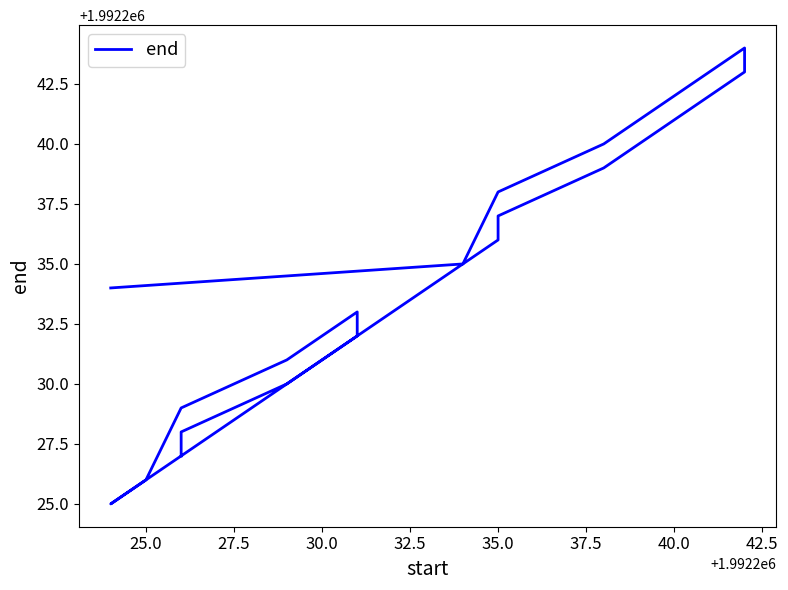

How many values are below 1992235?

10